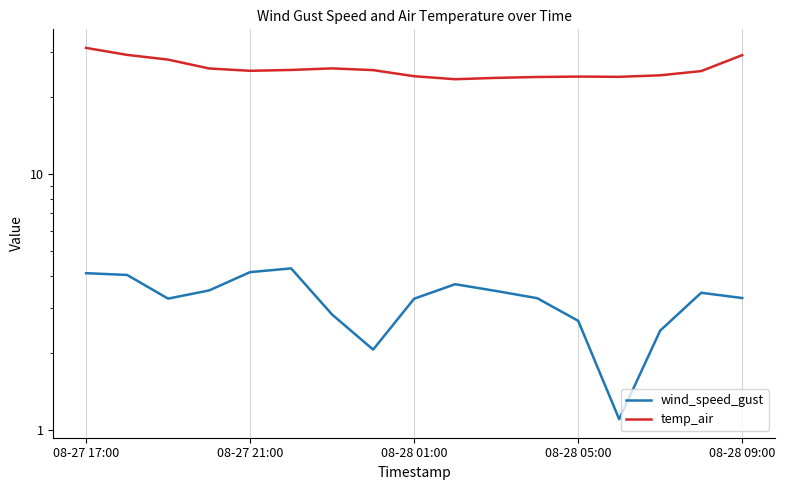

What is the difference between the maximum and minimum values in the wind_speed_gust series?

3.2